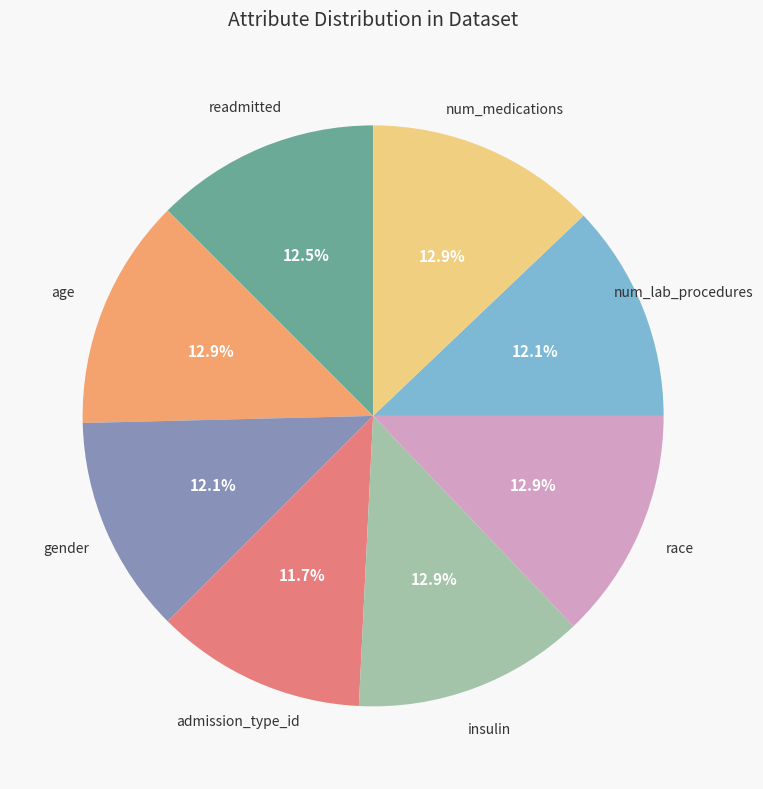

Does any single category account for the majority?

No